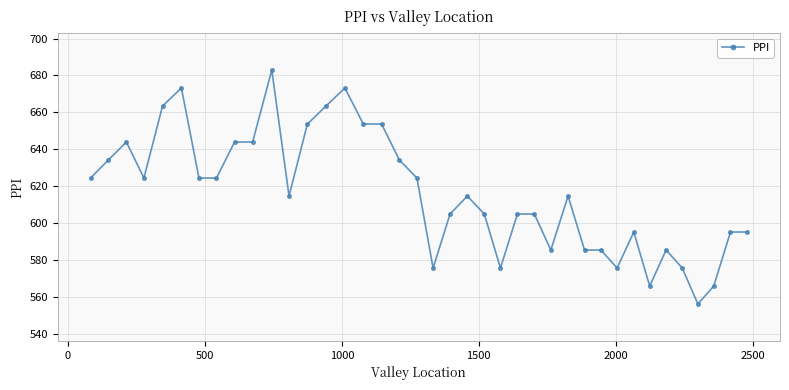

Does the chart have visible grid lines?

Yes